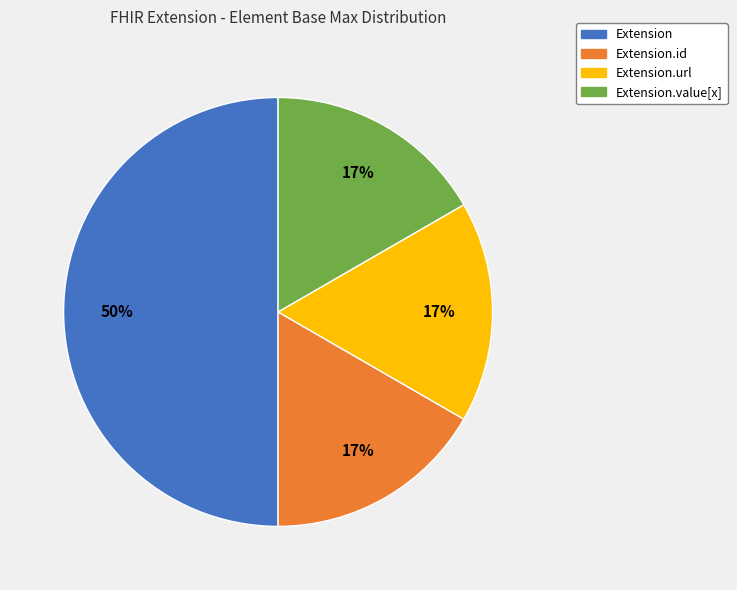

To the nearest percent, what percentage of the pie is Extension.url?

17%